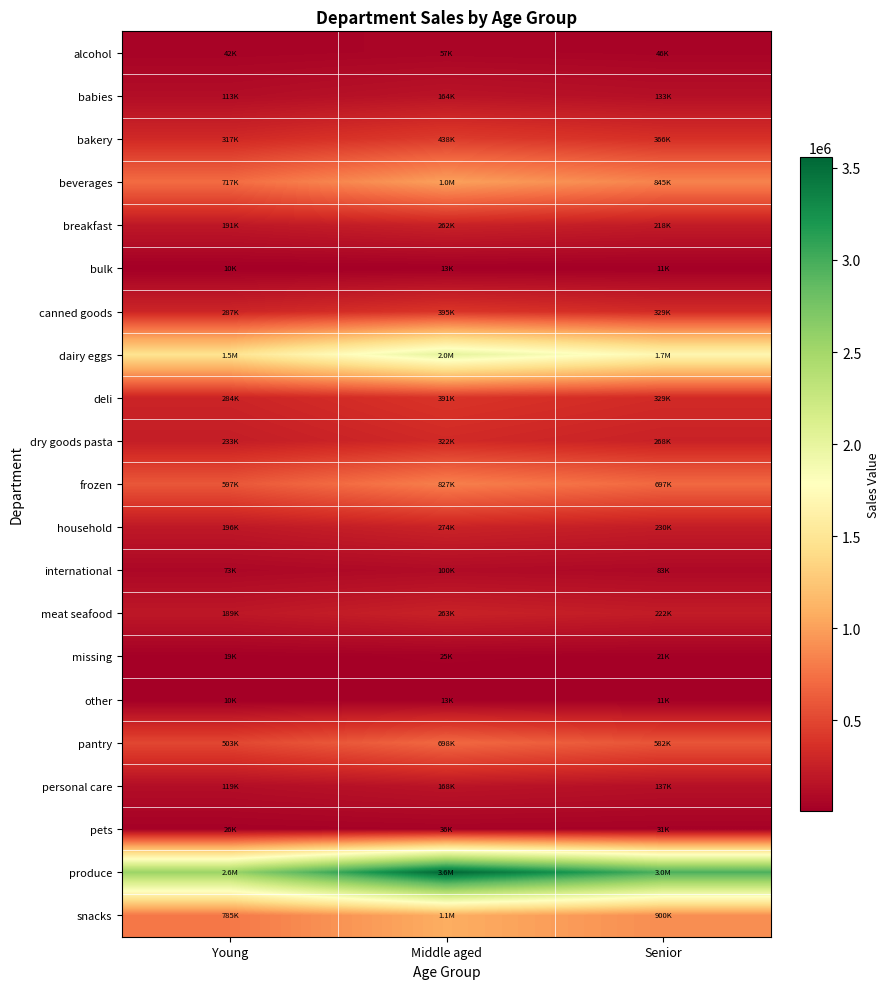

What is the minimum value shown in the chart?

9624